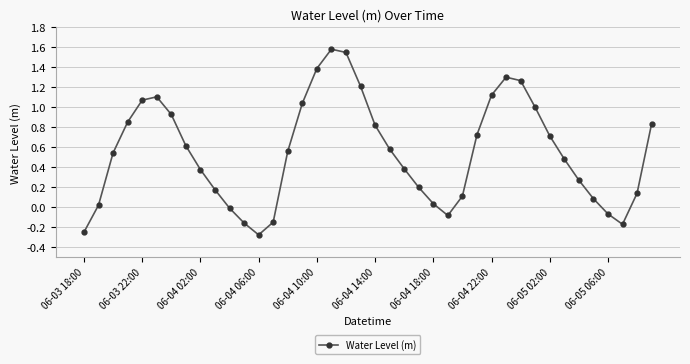

What is the greatest value displayed?

1.6